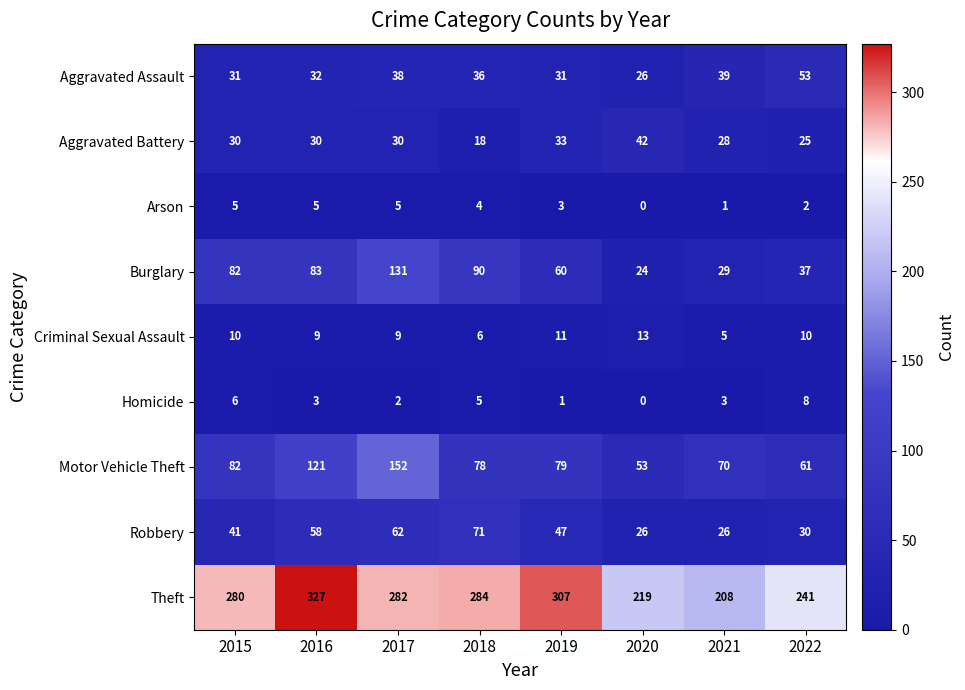

The Criminal Sexual Assault series shows 13 at 2020. True or false?

True